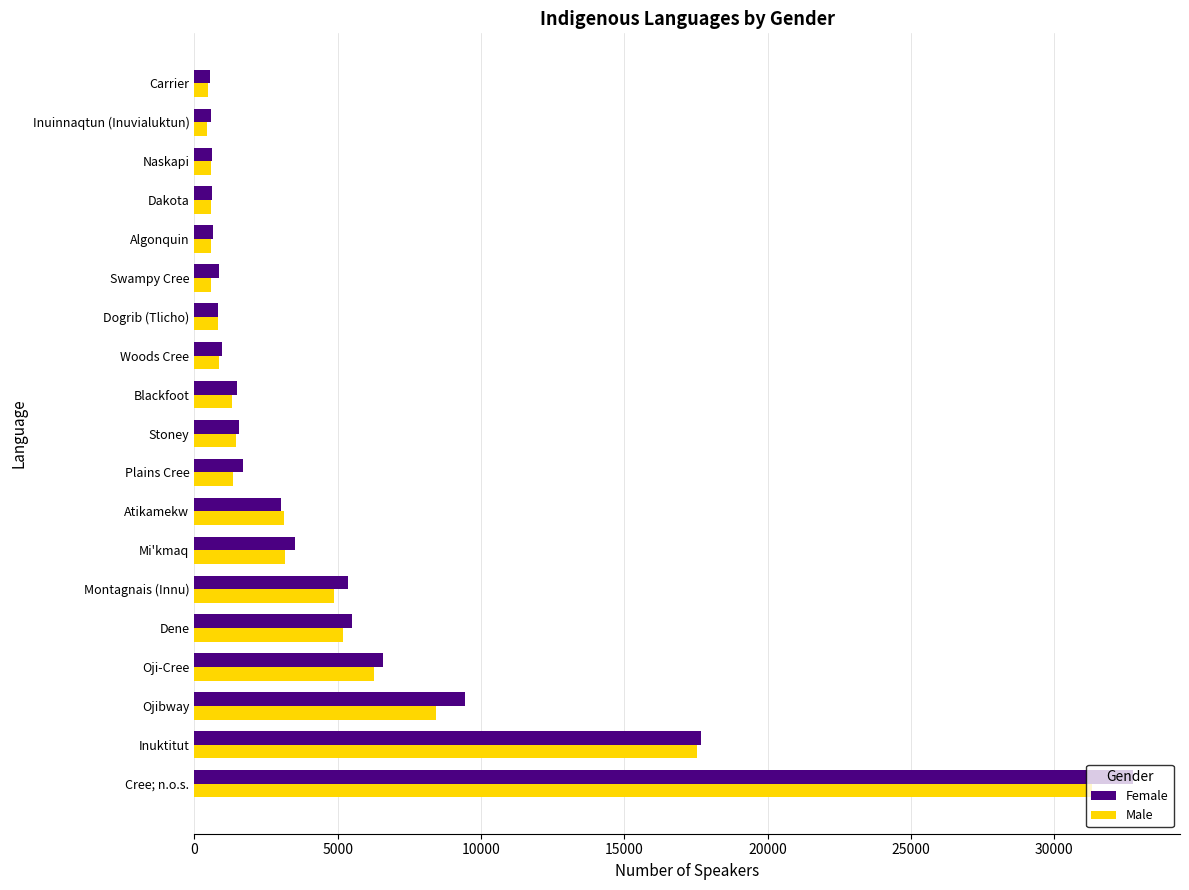

At which label does Female reach its peak?

Cree; n.o.s.